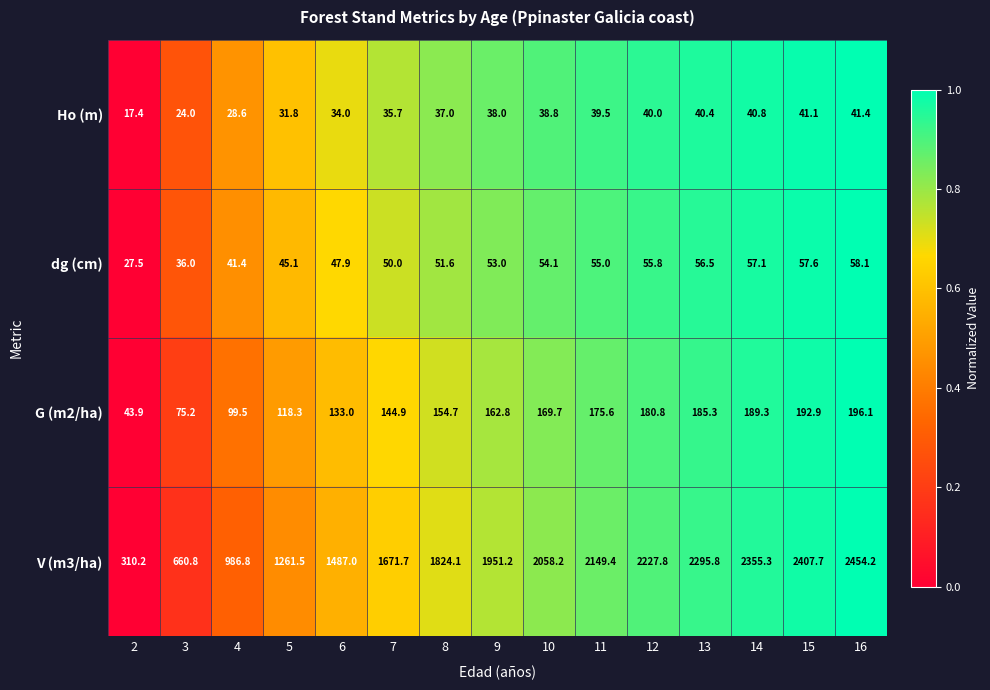

Which series has the largest total across all categories?

V (m3/ha)